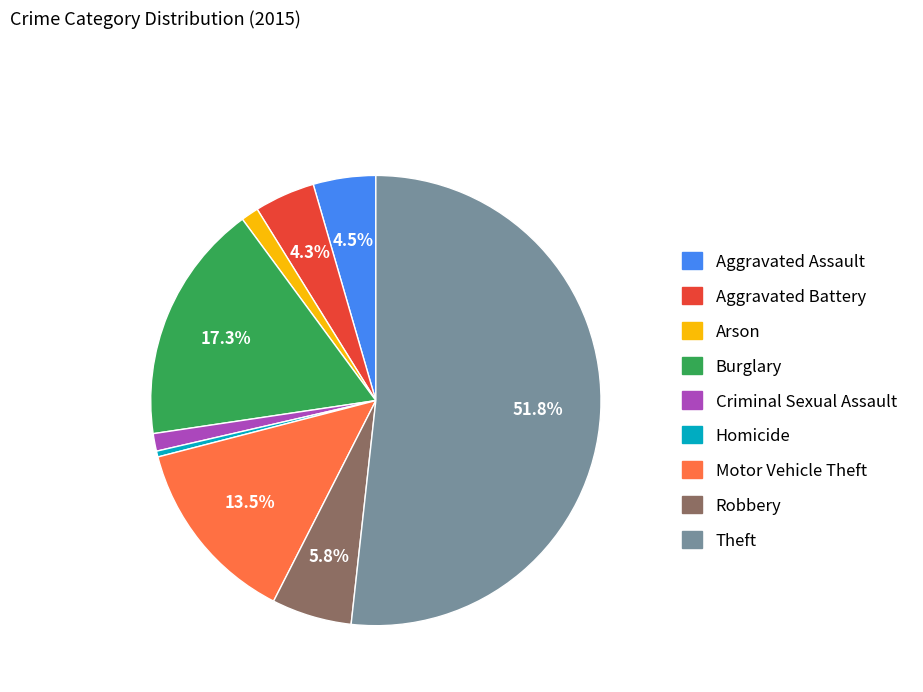

Which category has the smallest portion of the pie?

Homicide